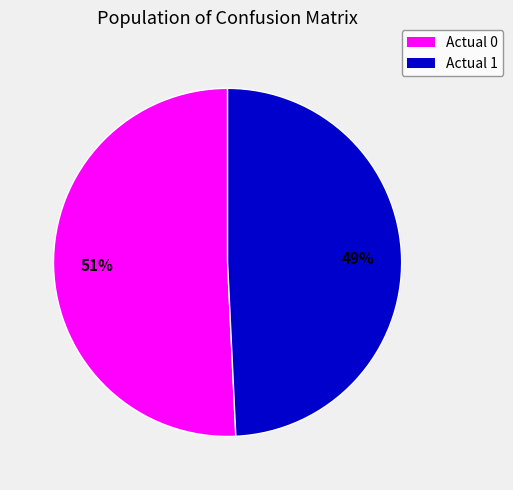

To the nearest percent, what is the average slice percentage?

50%